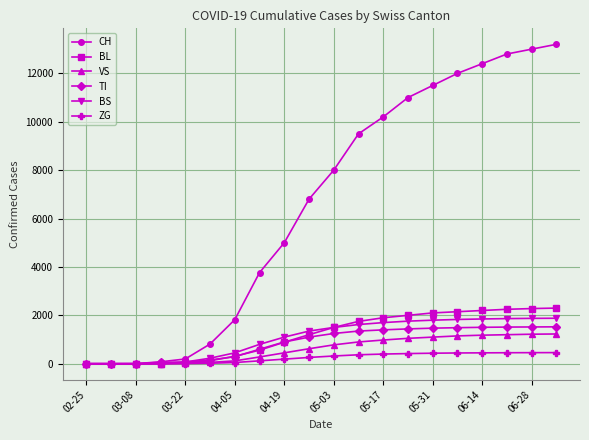

What is the greatest value displayed?

13200